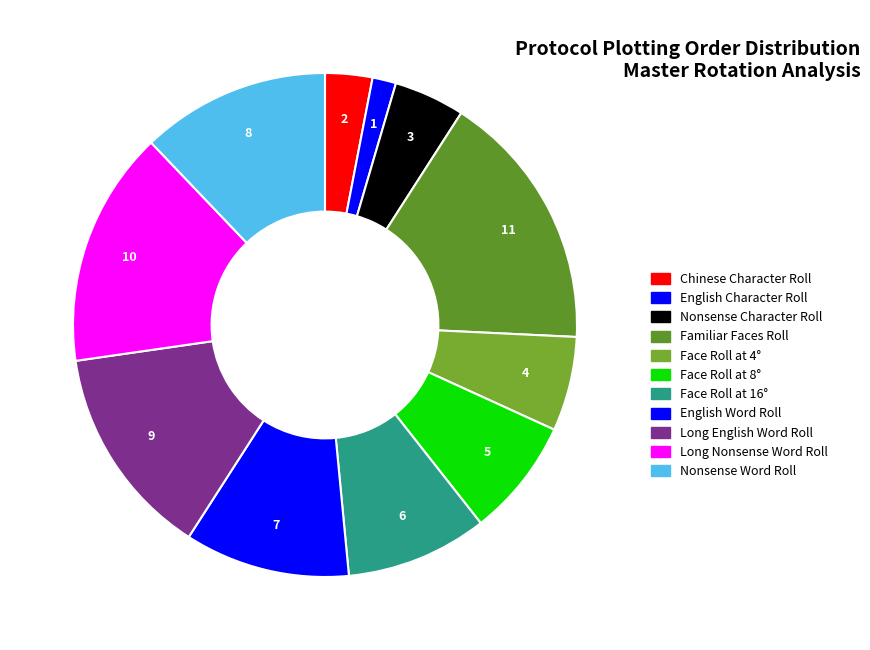

What is the ratio of the value at Long English Word Roll to the value at Face Roll at 4°?

2.2